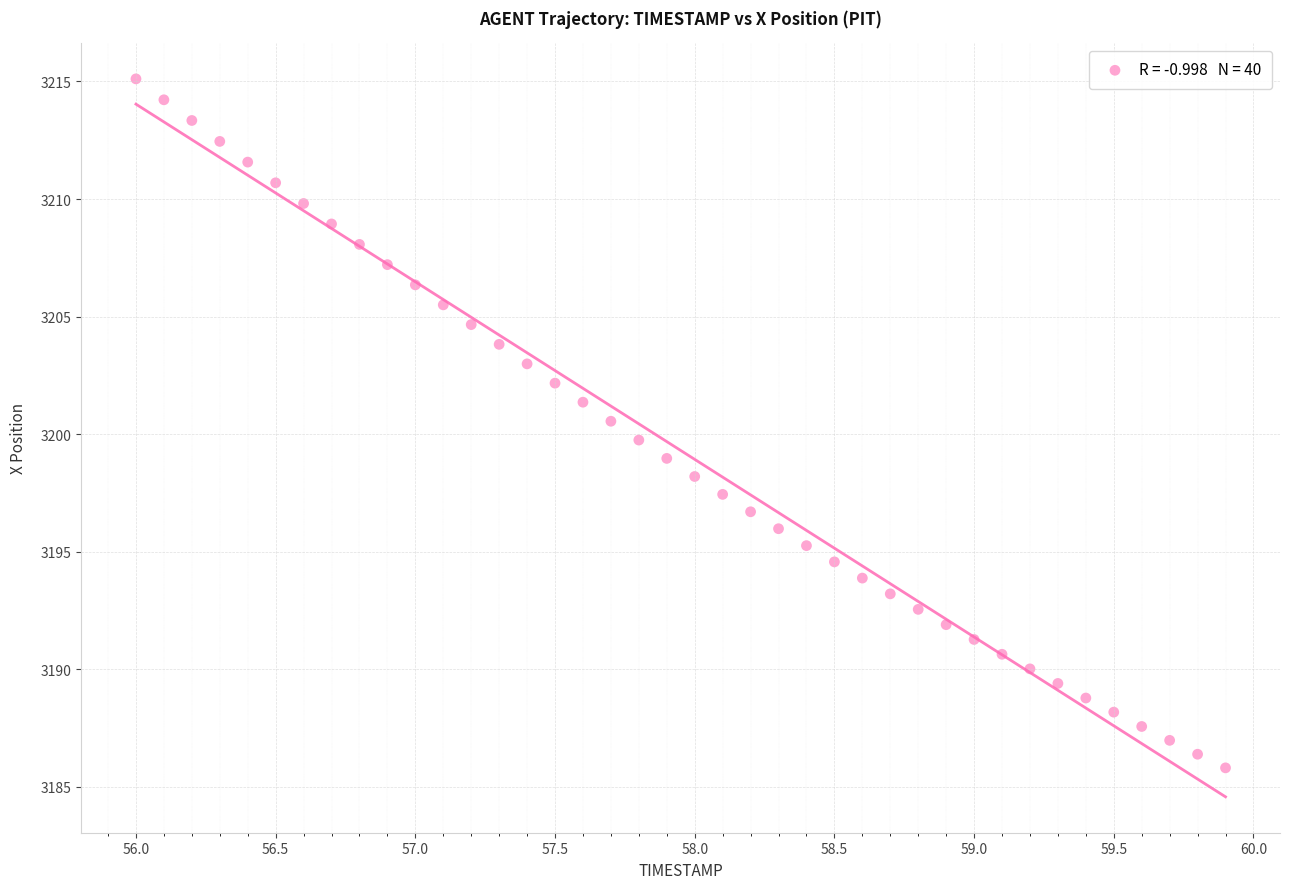

What is the range of X values (max minus min)?

3.9